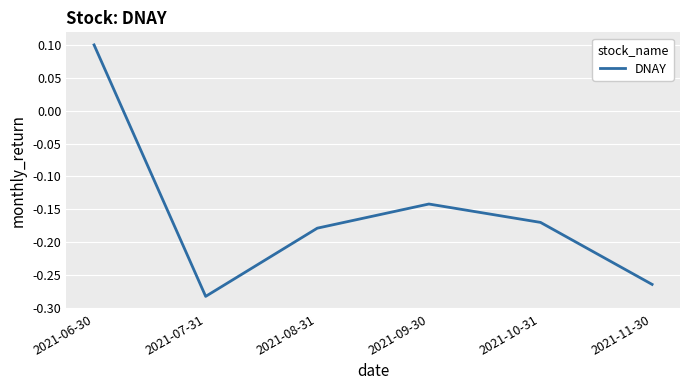

How many lines are shown in the chart?

1